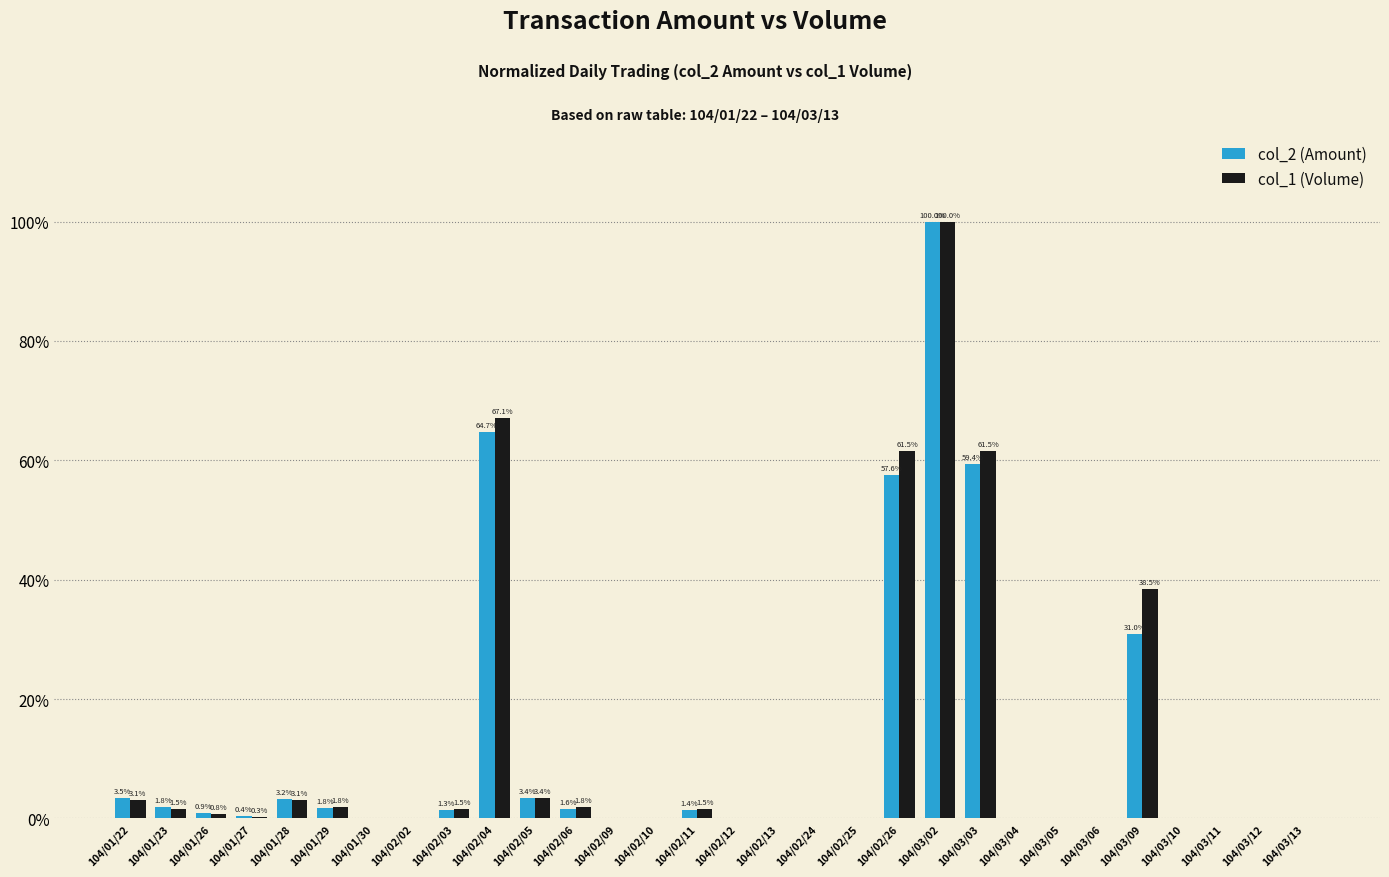

What is the average value of the col_1 (Volume) series?

11.6